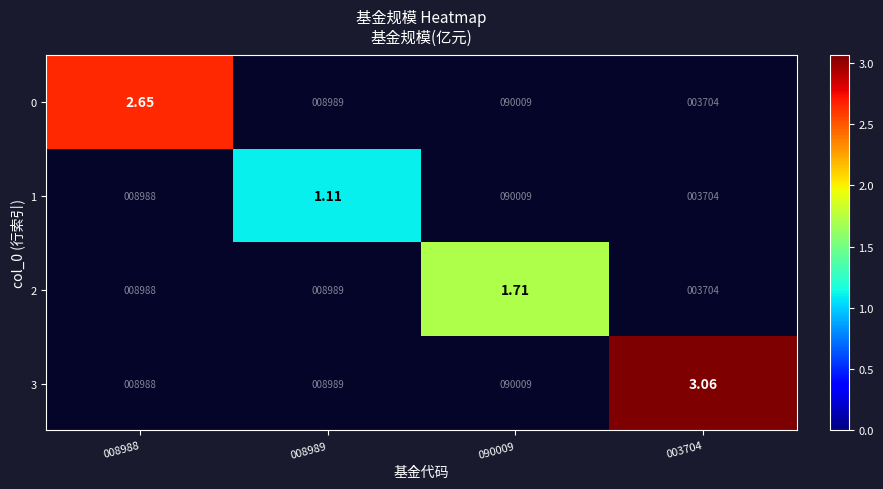

Which has a higher value, 008989 or 003704?

003704